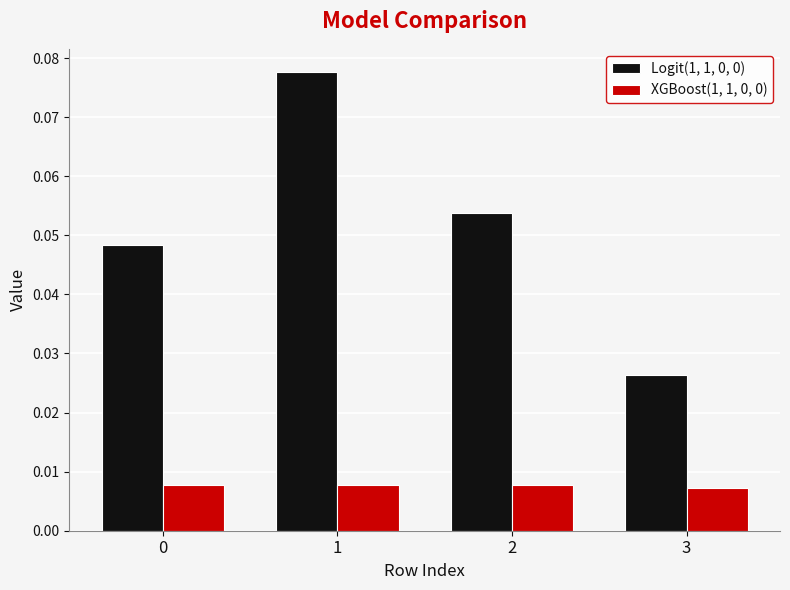

At which label is Logit(1, 1, 0, 0) closest to 0?

3